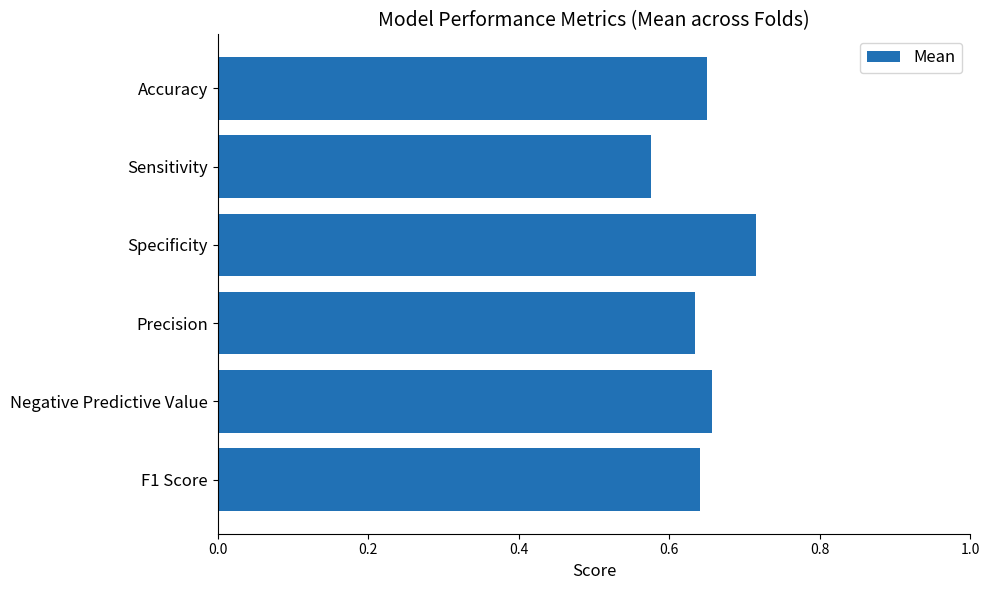

What is the difference between the maximum and minimum values?

0.1